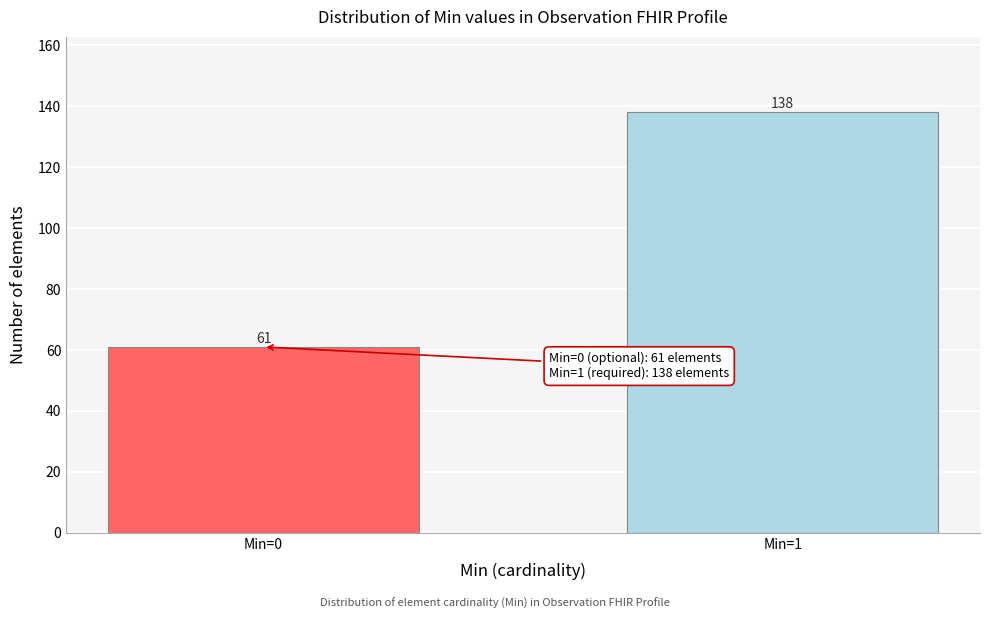

Reading left to right, extract all data points from this chart.

Min=0=61	Min=1=138